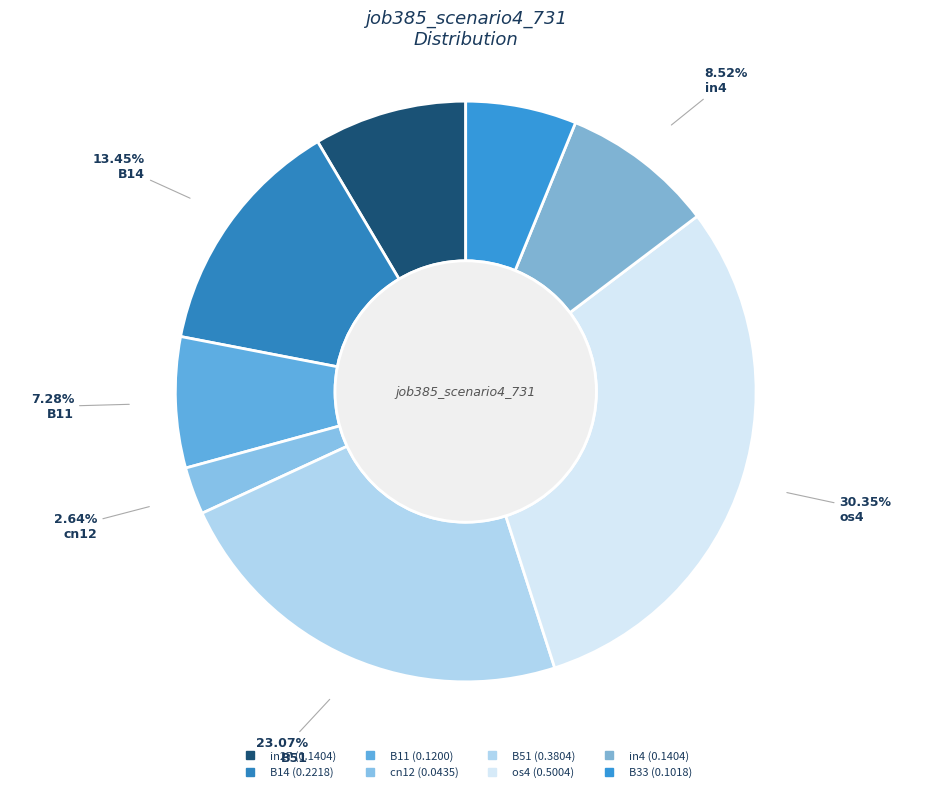

Count the number of slices in the pie.

8